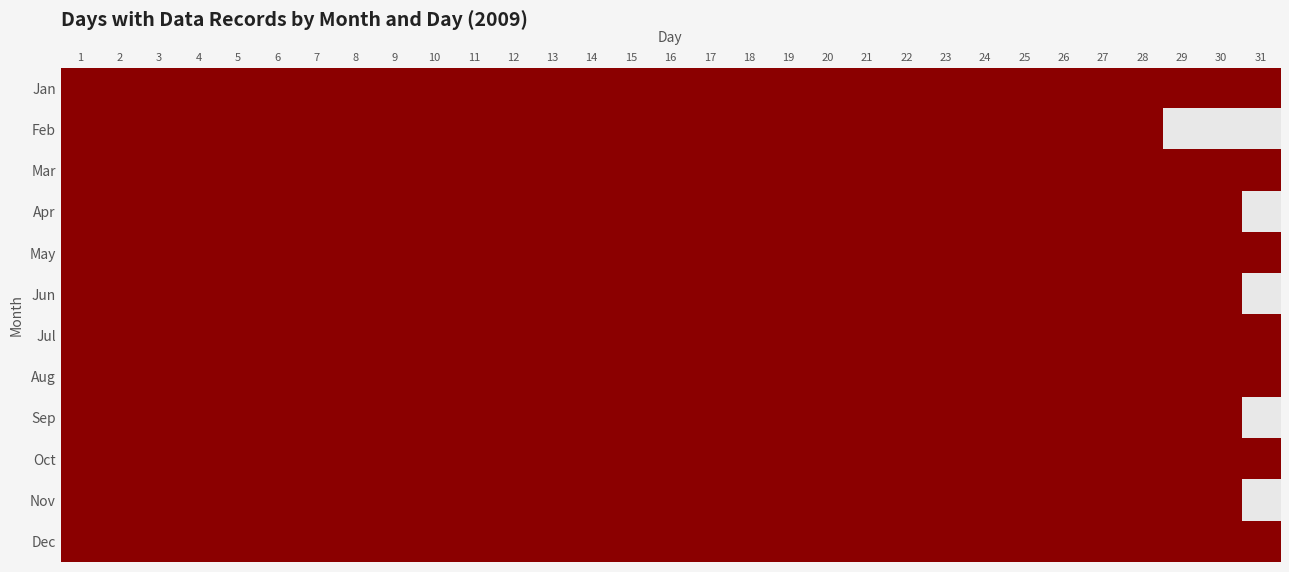

At 30, list the series in order from smallest to largest.

02, 01, 03, 04, 05, 06, 07, 08, 09, 10, 11, 12